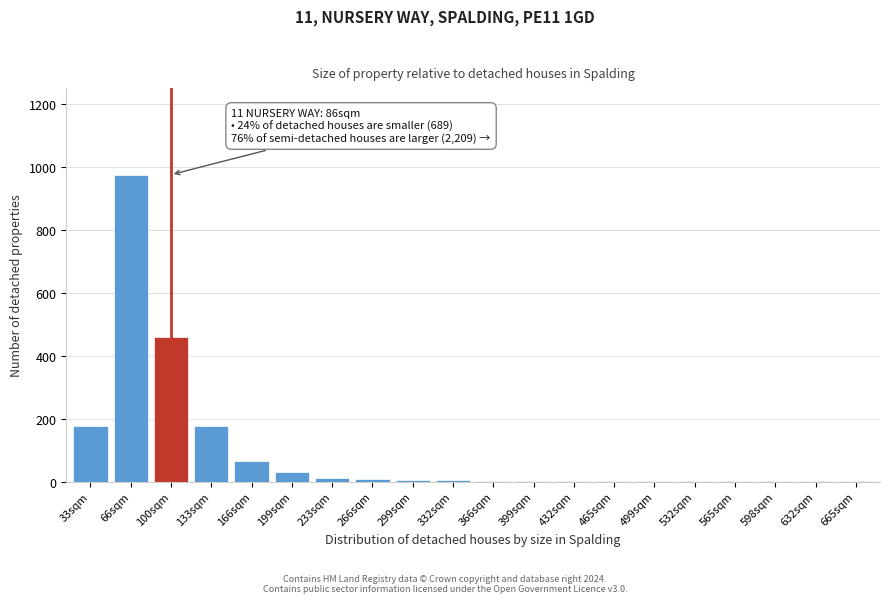

Which category has the highest value across all series?

66sqm